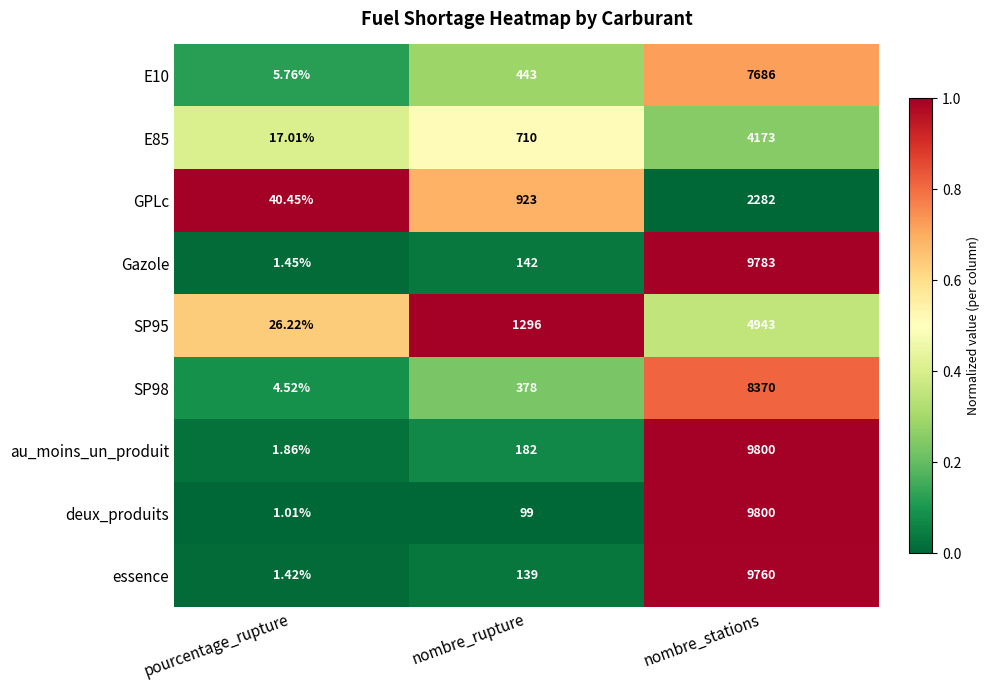

Between nombre_rupture and nombre_stations, which series saw the biggest shift?

deux_produits